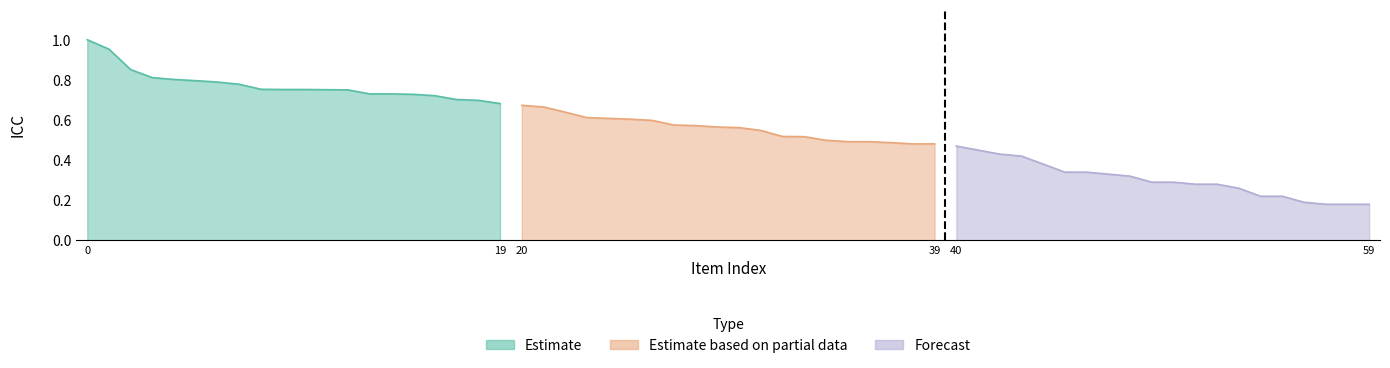

What is the difference between the second highest and minimum values in the Forecast series?

0.3